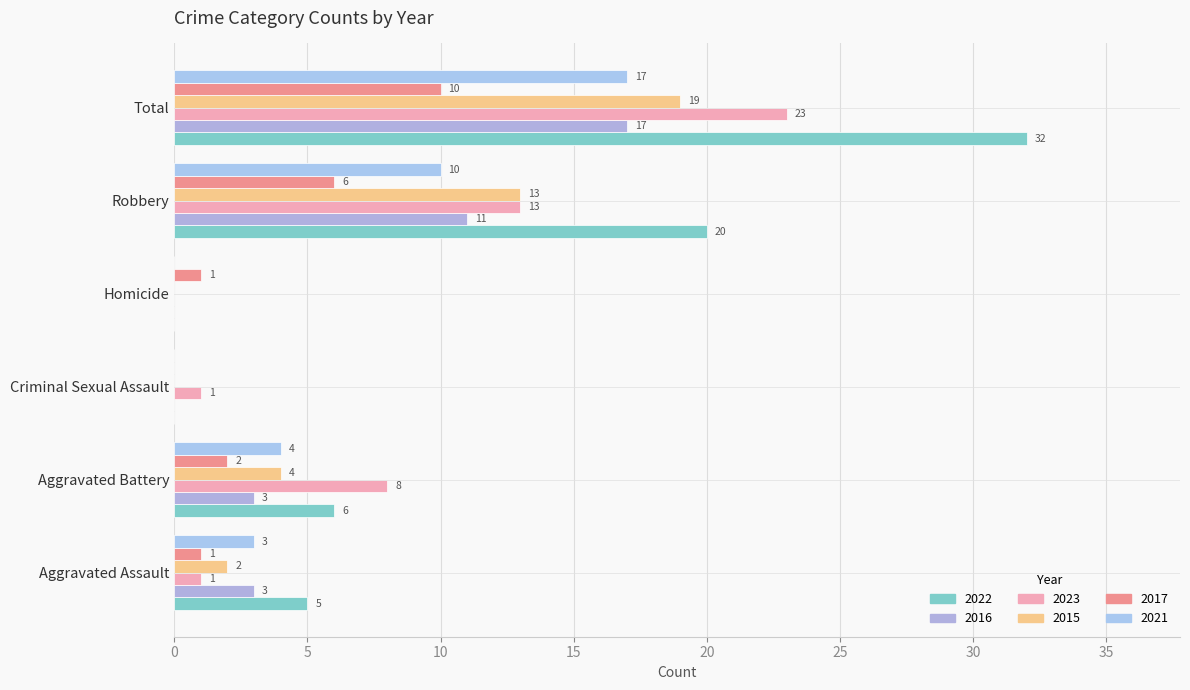

Rank the series at Criminal Sexual Assault from highest to lowest value.

2023, 2022, 2016, 2015, 2017, 2021